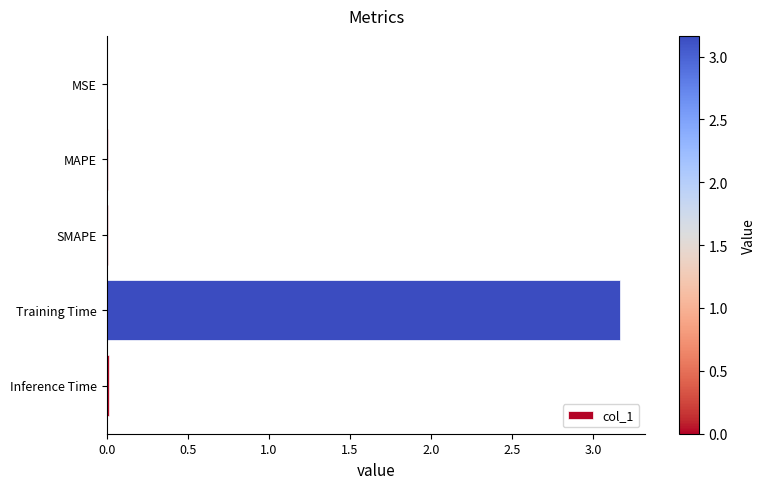

Between SMAPE and Training Time, which is larger?

Training Time